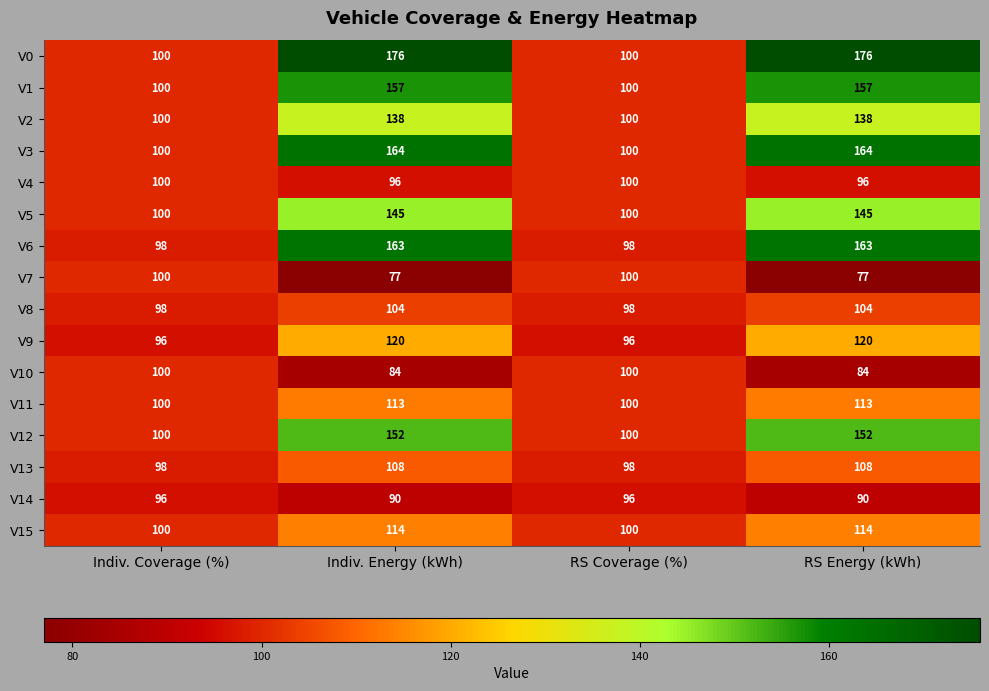

What is the difference between the V14 values at RS Energy (kWh) and RS Coverage (%)?

6